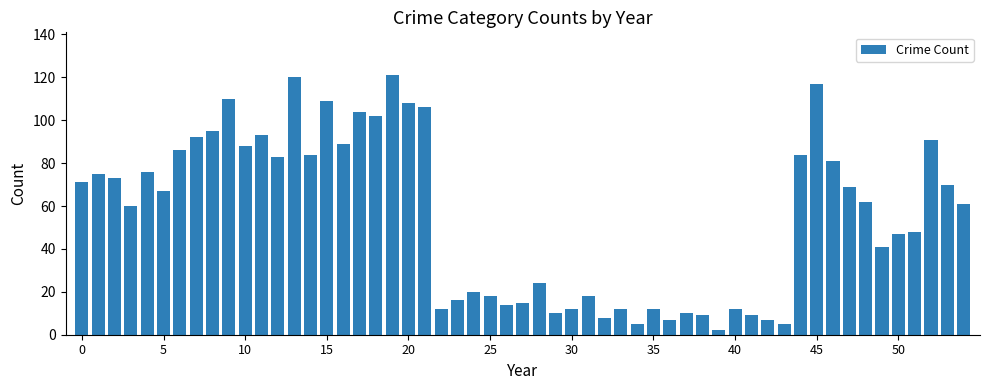

Count the number of categories in the chart.

55